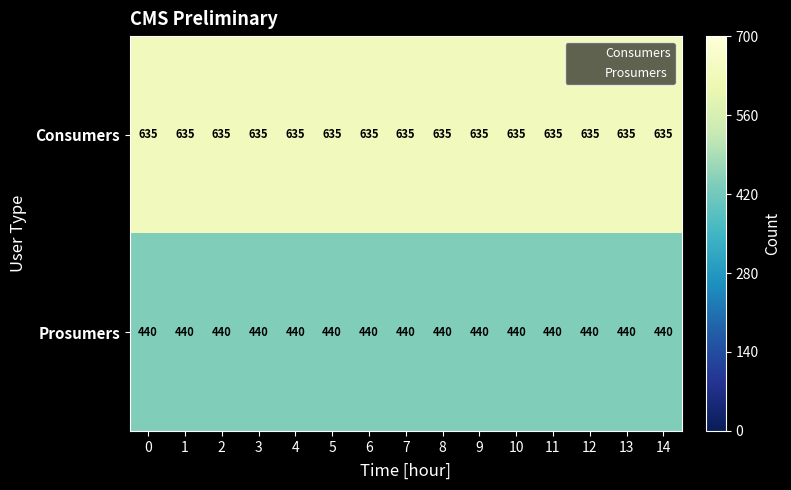

Count the number of data series in this chart.

2